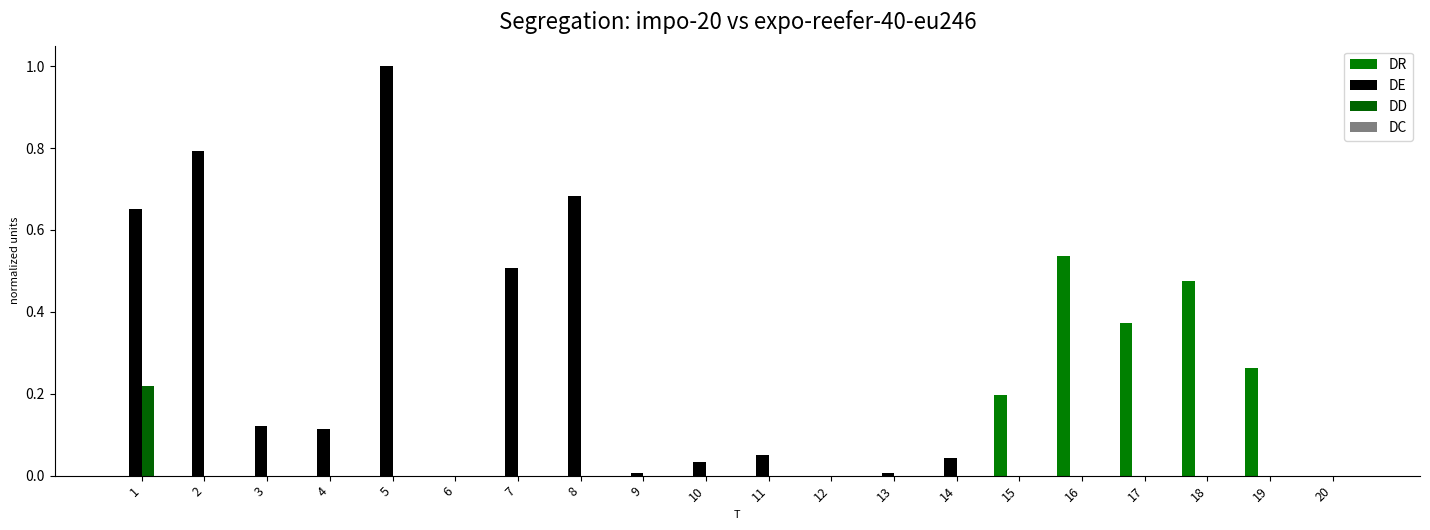

Reading left to right, extract all data points from this chart.

DR: 0.0	0.0	0.0	0.0	0.0	0.0	0.0	0.0	0.0	0.0	0.0	0.0	0.0	0.0	0.2	0.5	0.4	0.5	0.3	0.0
DE: 0.7	0.8	0.1	0.1	1.0	0.0	0.5	0.7	0.0	0.0	0.0	0.0	0.0	0.0	0.0	0.0	0.0	0.0	0.0	0.0
DD: 0.2	0.0	0.0	0.0	0.0	0.0	0.0	0.0	0.0	0.0	0.0	0.0	0.0	0.0	0.0	0.0	0.0	0.0	0.0	0.0
DC: 0.0	0.0	0.0	0.0	0.0	0.0	0.0	0.0	0.0	0.0	0.0	0.0	0.0	0.0	0.0	0.0	0.0	0.0	0.0	0.0